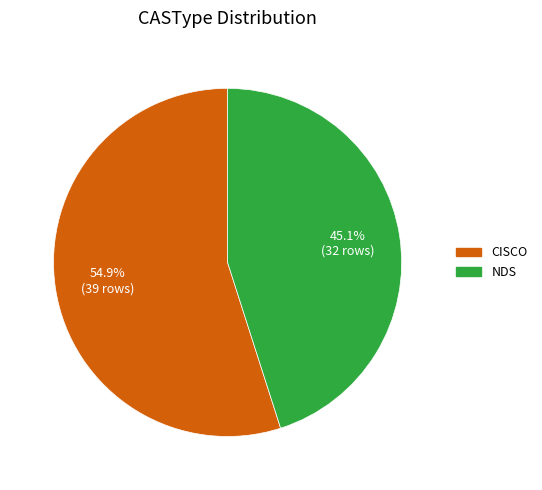

To the nearest percent, what is the average slice percentage?

50%